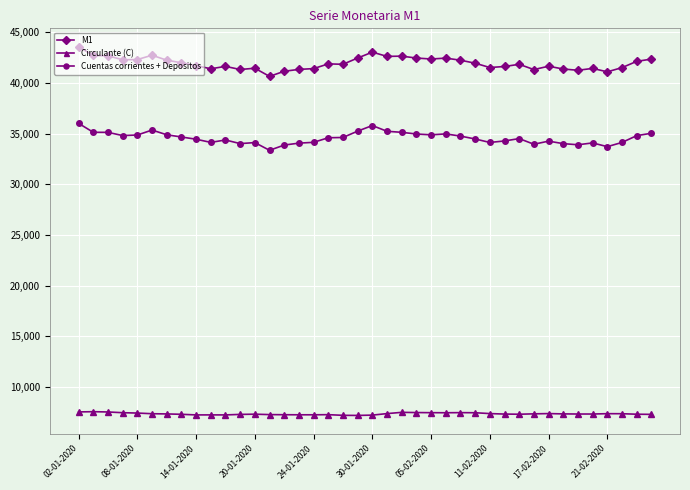

Which series has the widest spread of values?

M1